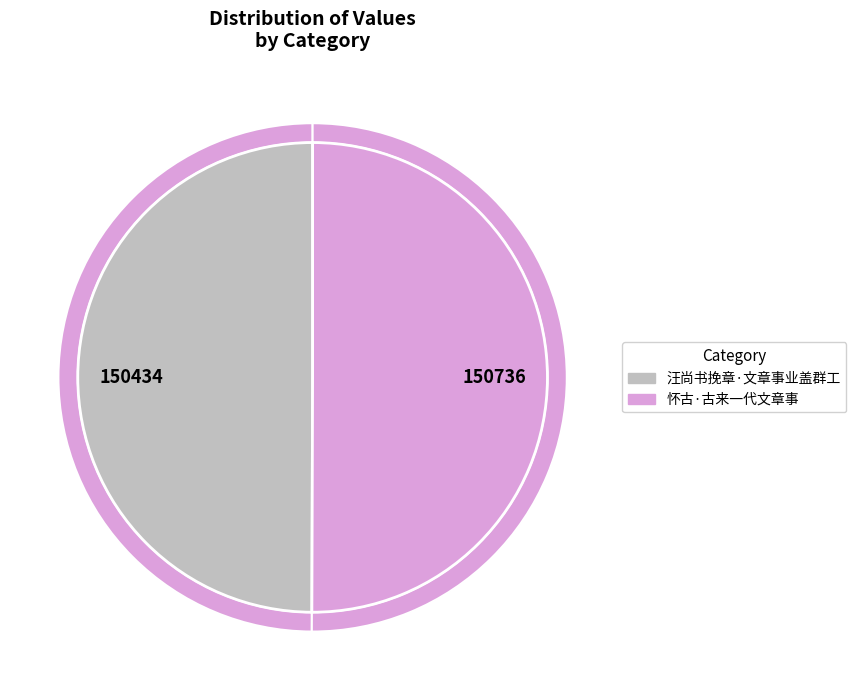

What is the change in value from 汪尚书挽章·文章事业盖群工 to 怀古·古来一代文章事?

+302